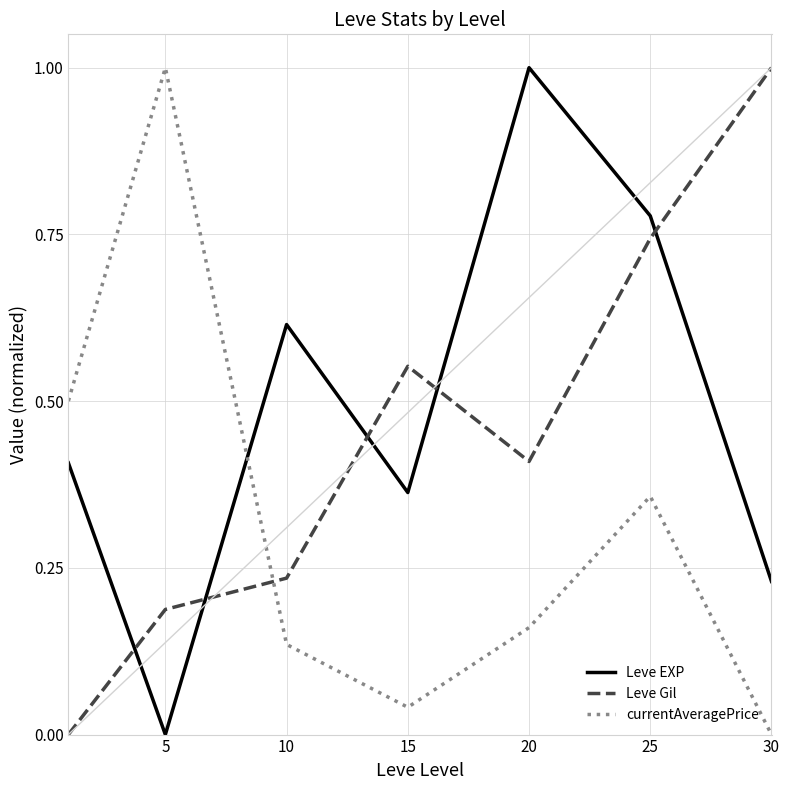

Which series has the largest total across all categories?

Leve EXP